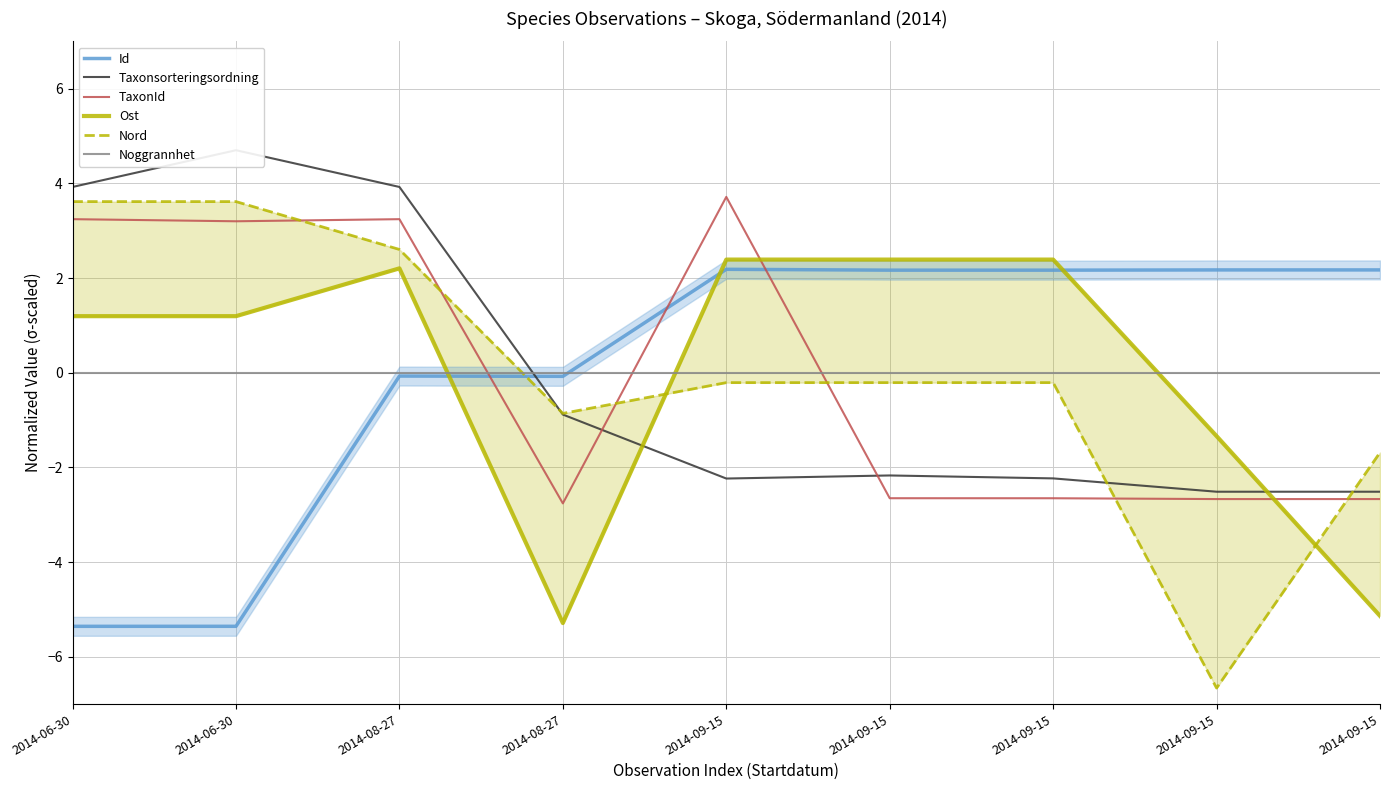

What is the value of the Nord point at the 8th from the left?

-0.2